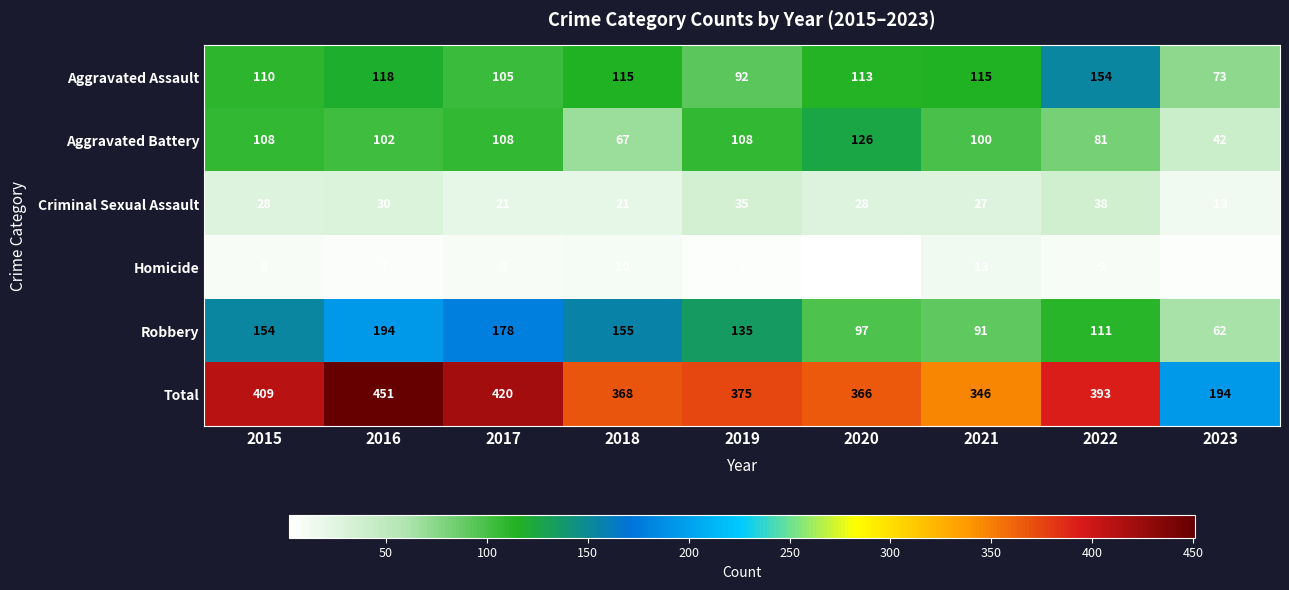

Is it true that Homicide equals 2 at 2023?

False